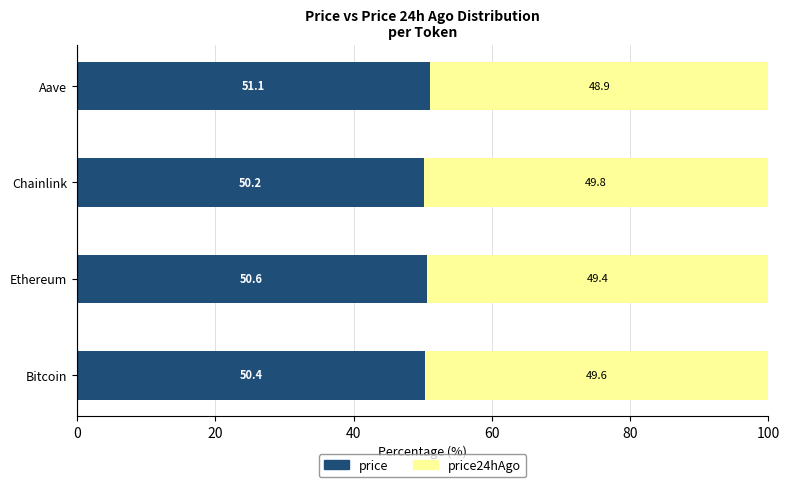

Count the price values in the range 50 to 51.

3